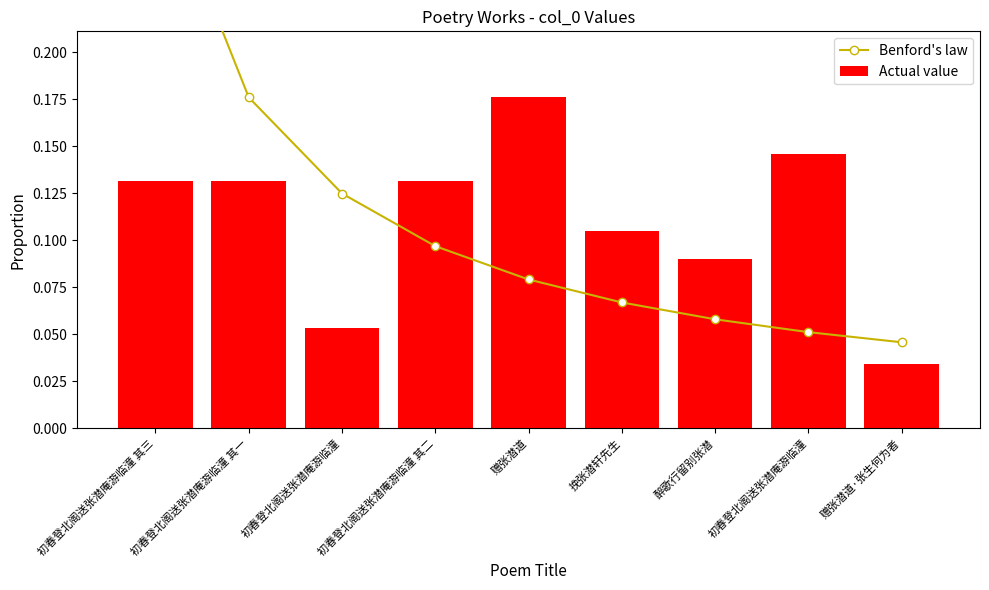

How many series are shown in this chart?

2